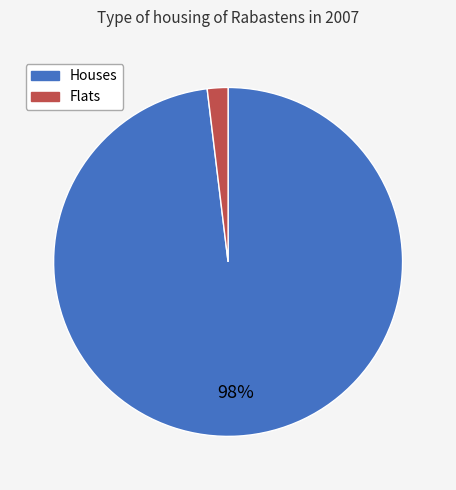

Is there any slice that represents more than half of the pie?

Yes